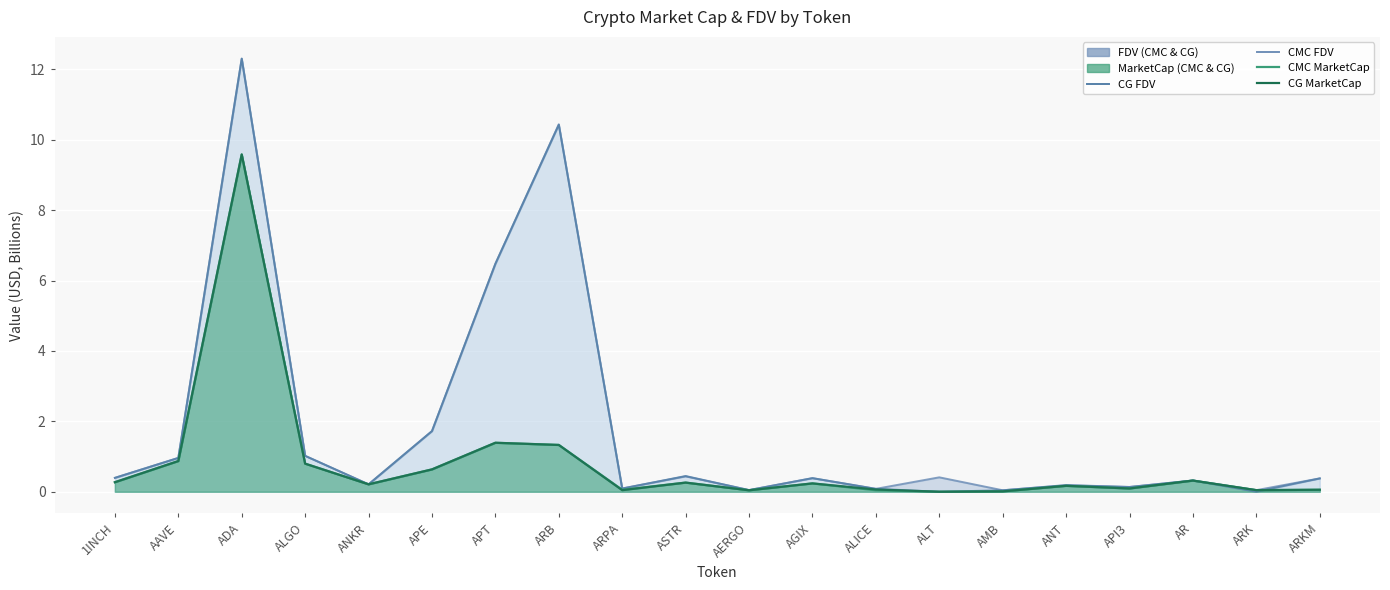

Which series ends up on top after the final intersection of CG FDV line and CMC FDV line?

CMC FDV line